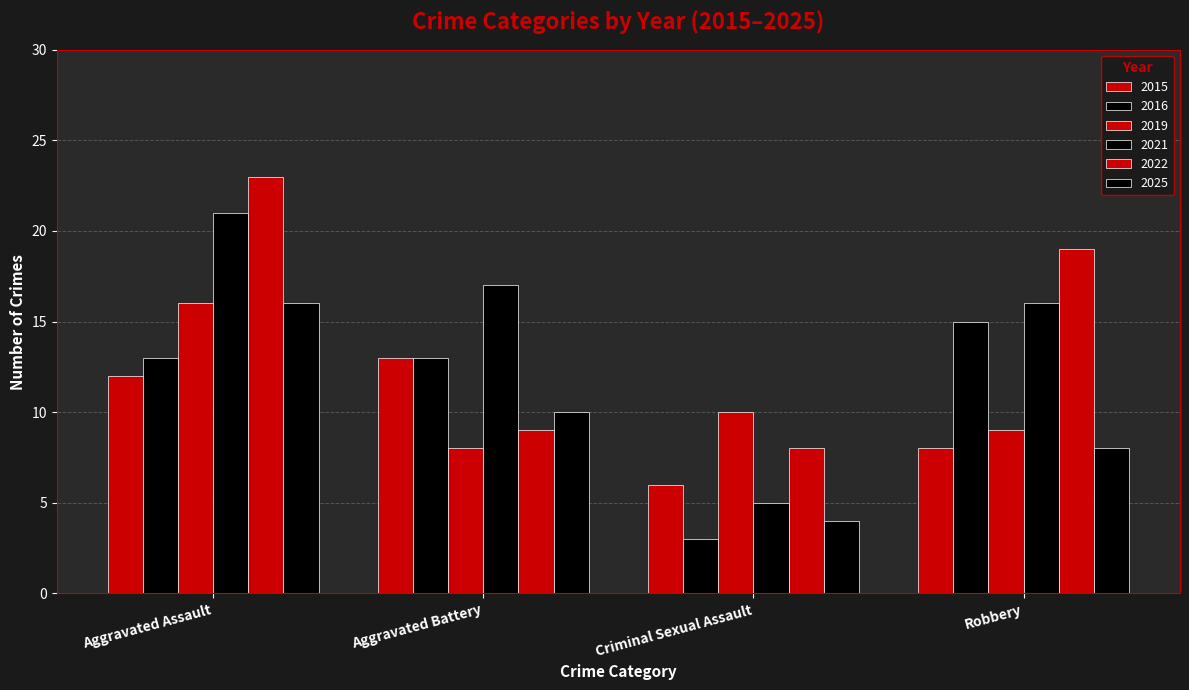

How many series are shown in this chart?

6